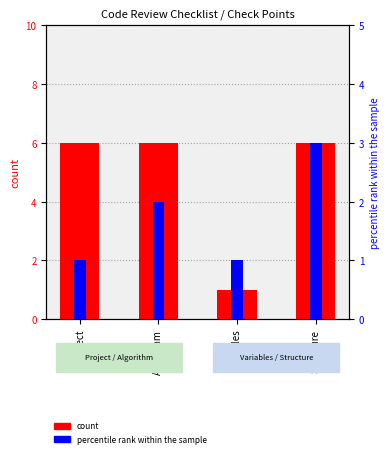

What is the minimum value shown in the chart?

1